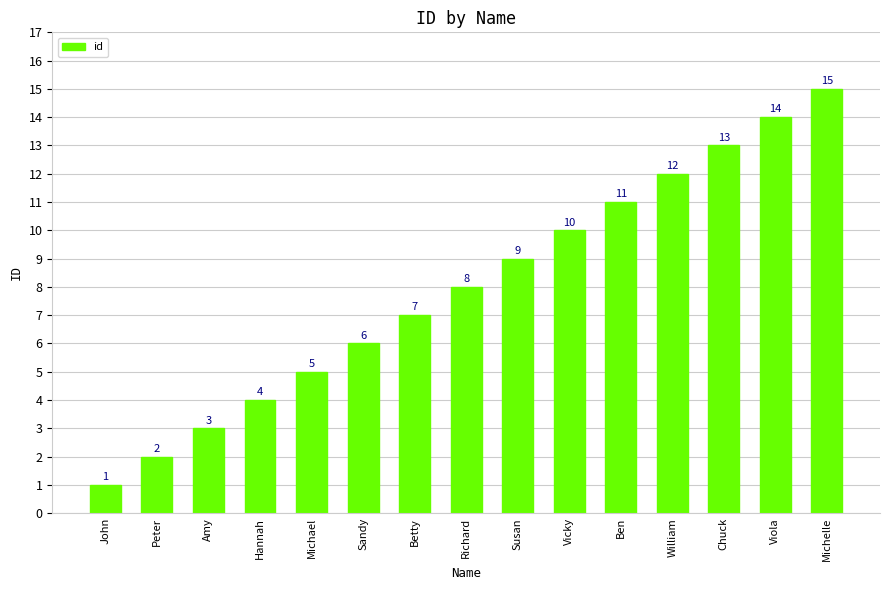

How many data points does each series have?

15